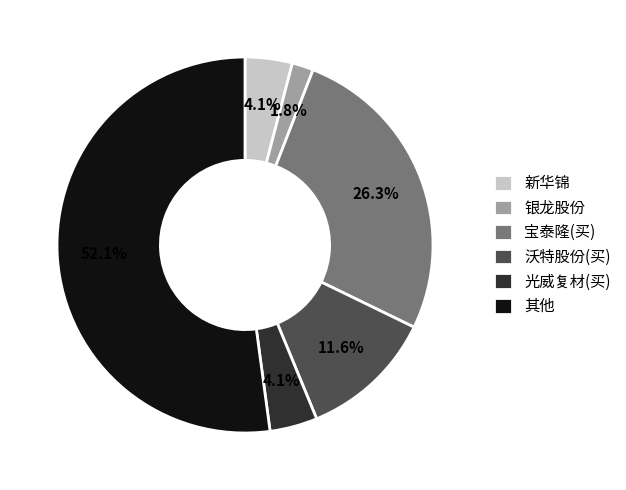

The 新华锦 slice represents 82% of the pie. True or false?

False